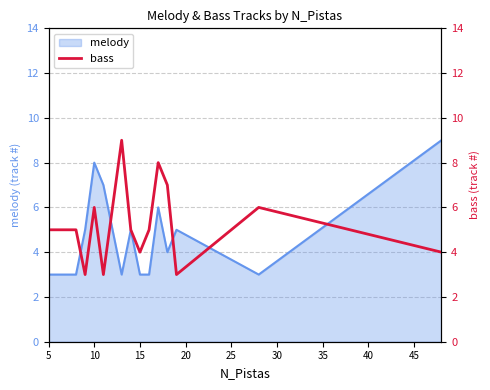

Is it true that melody equals 3 at 15?

True